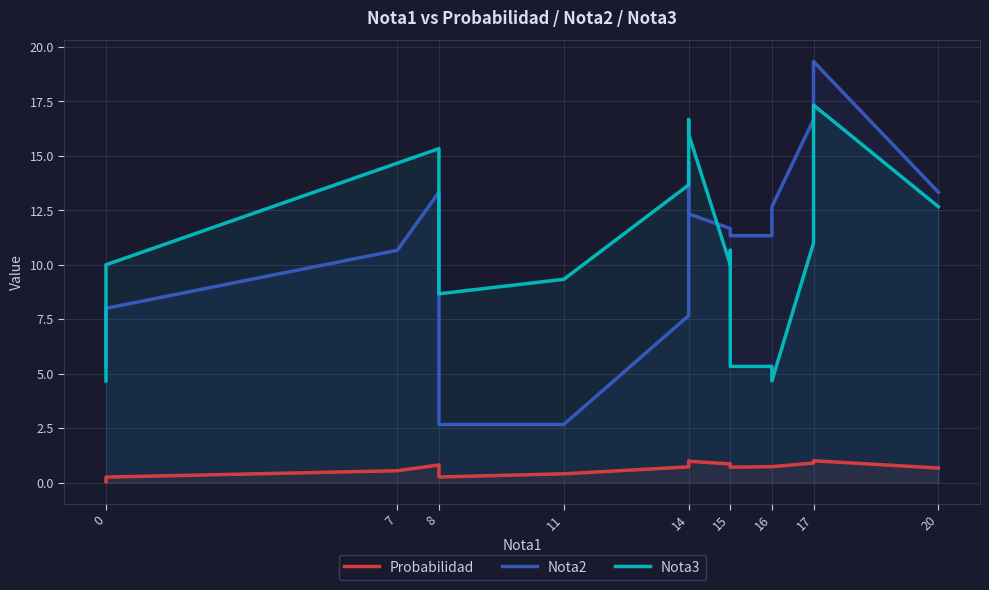

Rank the series by their maximum value, from highest to lowest.

Nota2, Nota3, Probabilidad